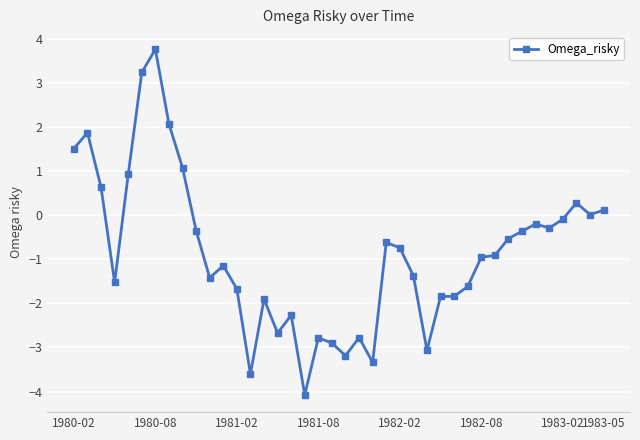

What is the difference between the maximum and minimum values?

7.8